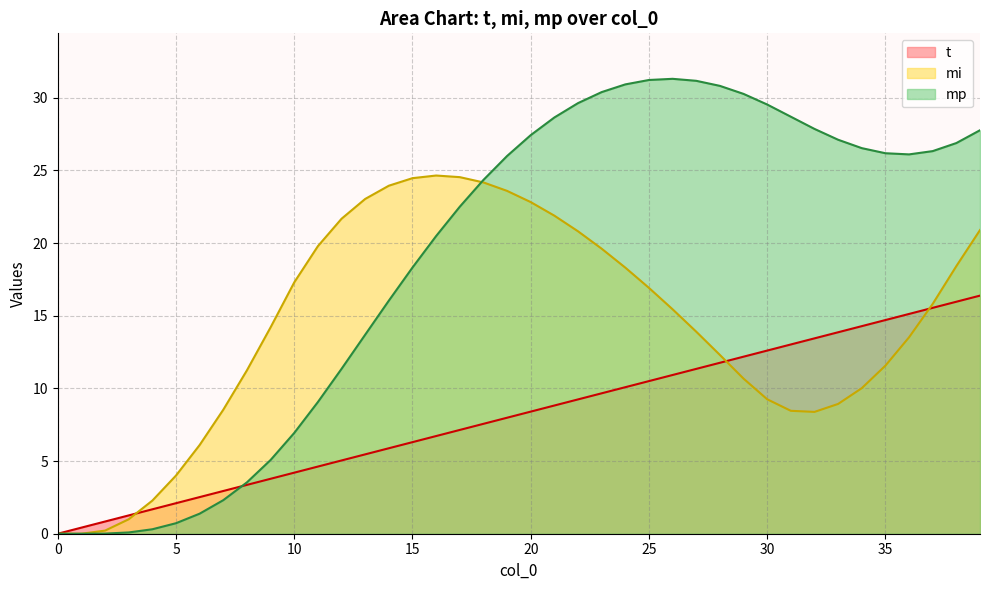

How many interior local peaks does the mi series have?

1